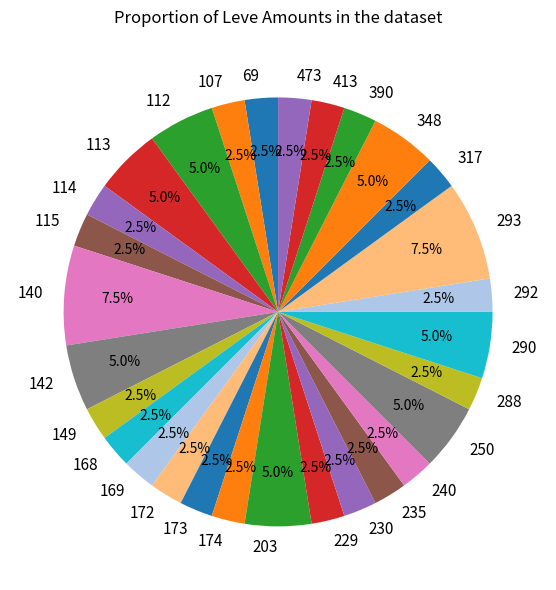

How much of the chart is everything except 292?

97.5%